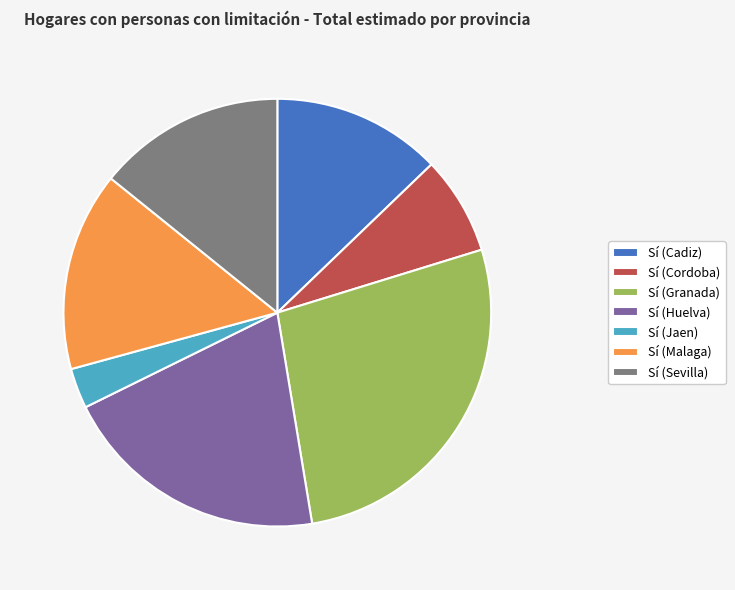

Rank the categories by value from lowest to highest.

Sí (Jaen), Sí (Cordoba), Sí (Cadiz), Sí (Sevilla), Sí (Malaga), Sí (Huelva), Sí (Granada)